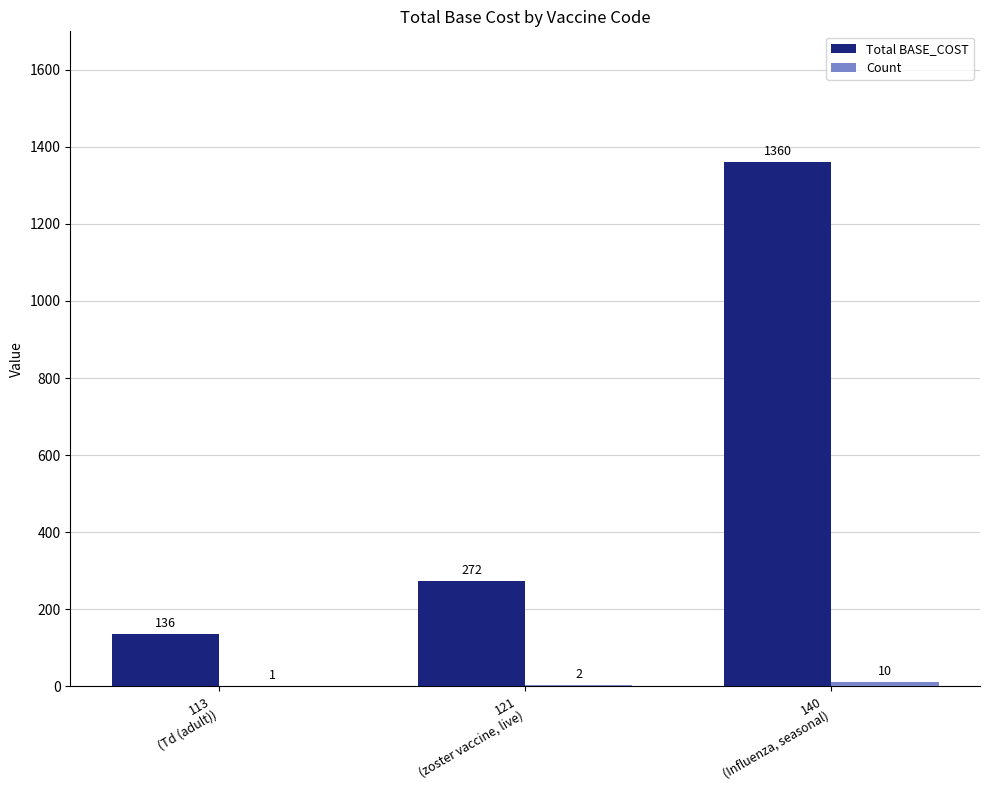

What is the sum of all Total BASE_COST values?

1768